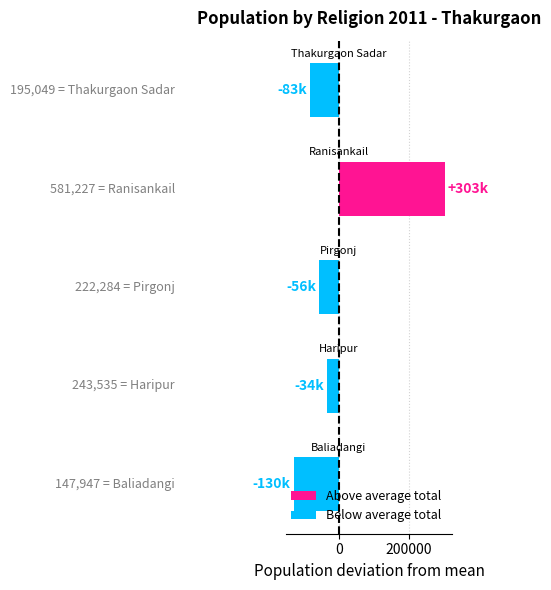

Reading top to bottom, transcribe all the data shown in this chart.

-82959.4	303218.6	-55724.4	-34473.4	-130061.4